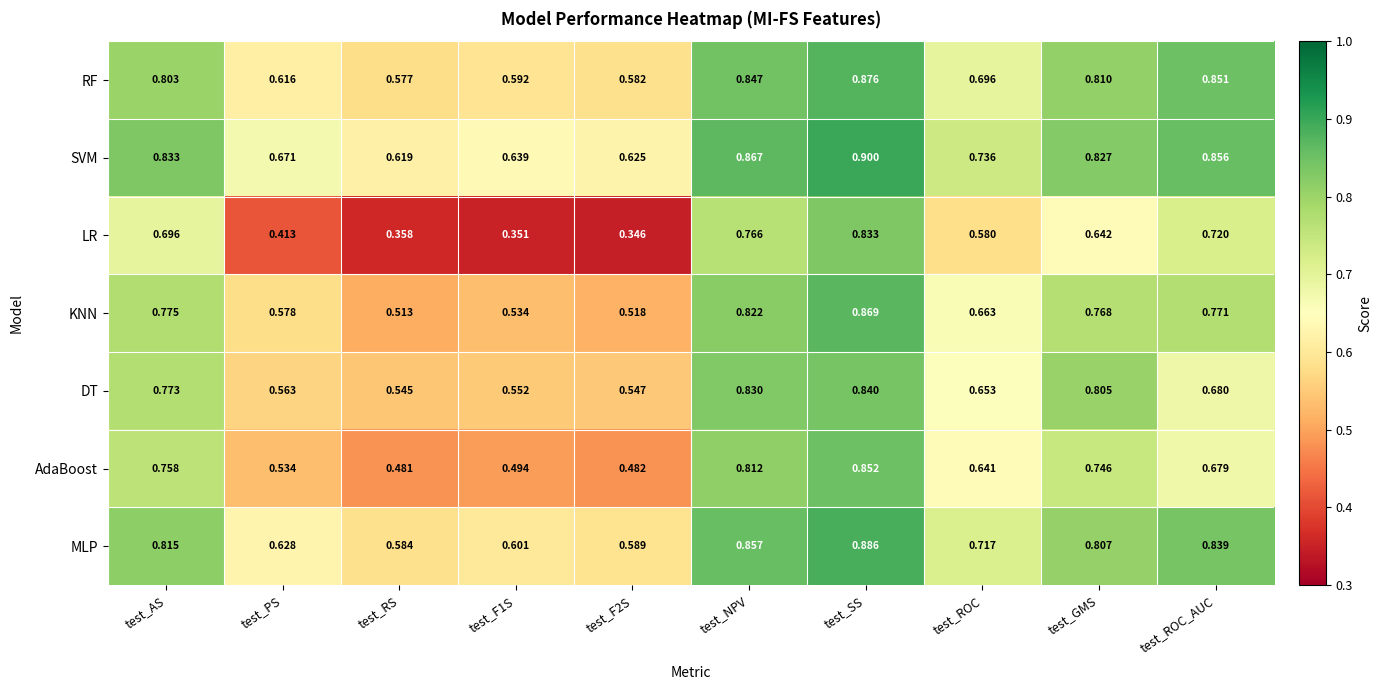

At which label does DT reach its peak?

test_SS